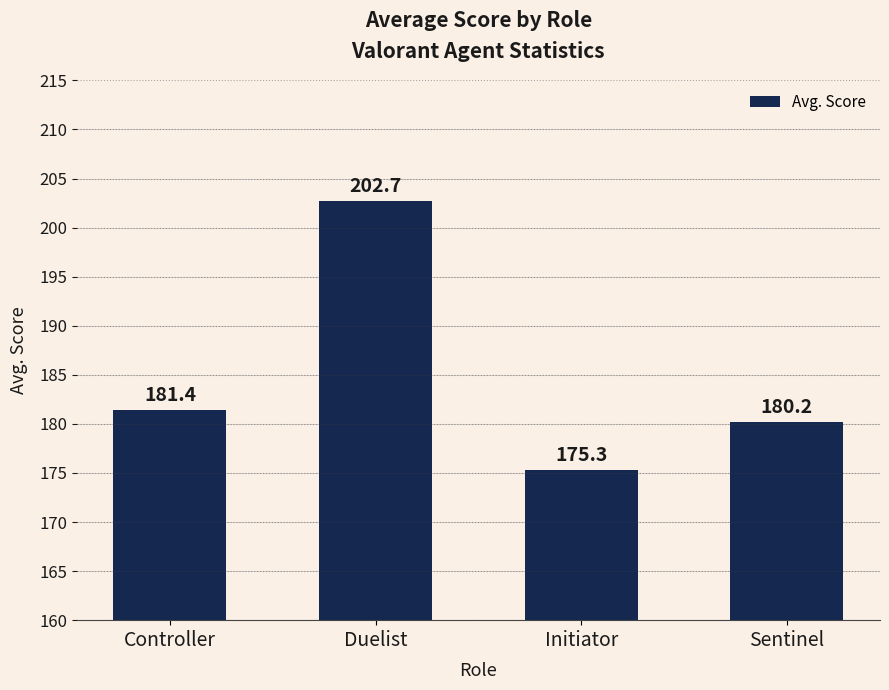

Reading right to left, transcribe all the data shown in this chart.

180.2	175.3	202.7	181.4